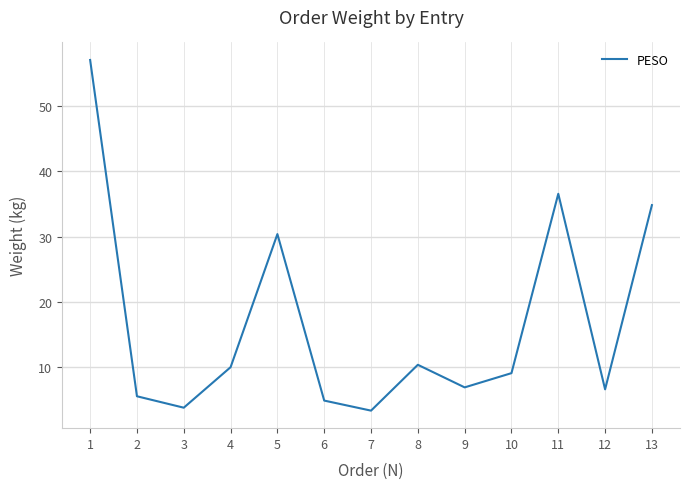

Which has a higher value, 5 or 9?

5